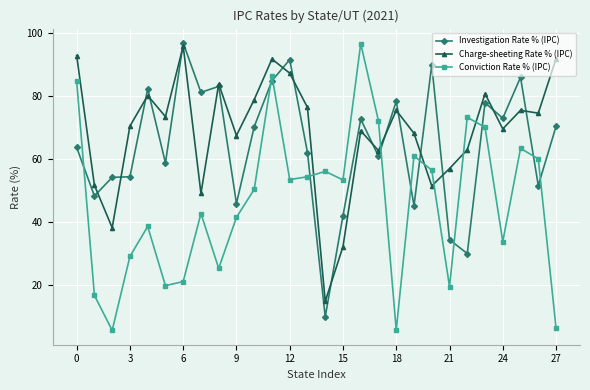

Which series has the largest total across all categories?

Charge-sheeting Rate % (IPC)